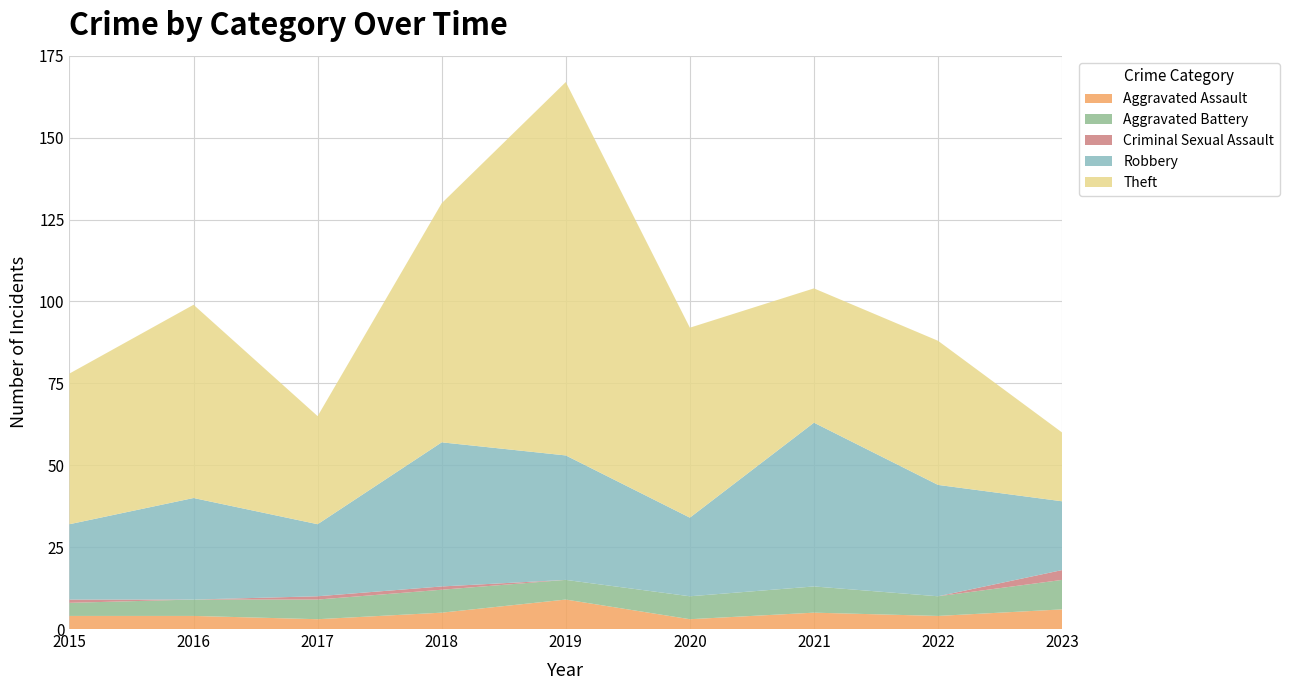

Reading left to right, list all the values displayed in this chart.

Aggravated Assault: 4	4	3	5	9	3	5	4	6
Aggravated Battery: 4	5	6	7	6	7	8	6	9
Criminal Sexual Assault: 1	0	1	1	0	0	0	0	3
Robbery: 23	31	22	44	38	24	50	34	21
Theft: 46	59	33	73	114	58	41	44	21